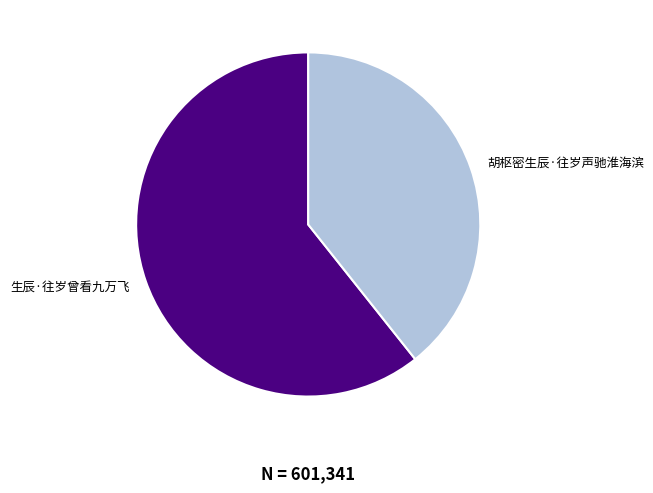

Which category accounts for the majority?

生辰·往岁曾看九万飞